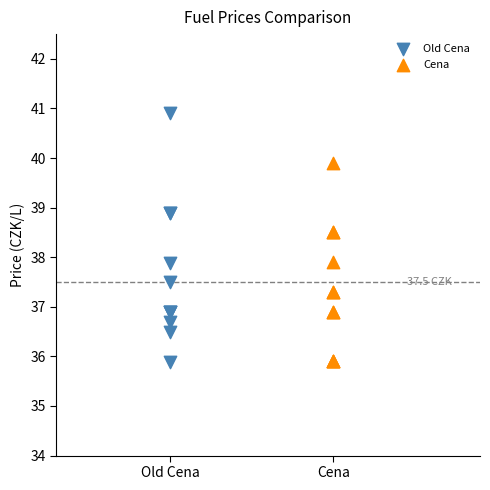

Which series has the widest spread of Y values?

Old Cena